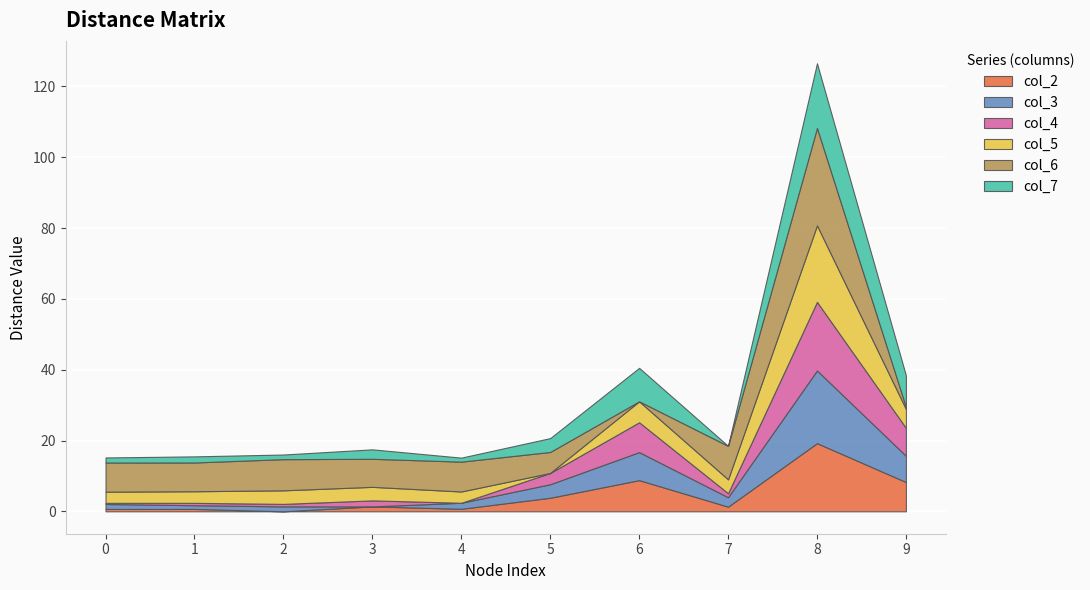

How many values in the col_6 series exceed 8?

6